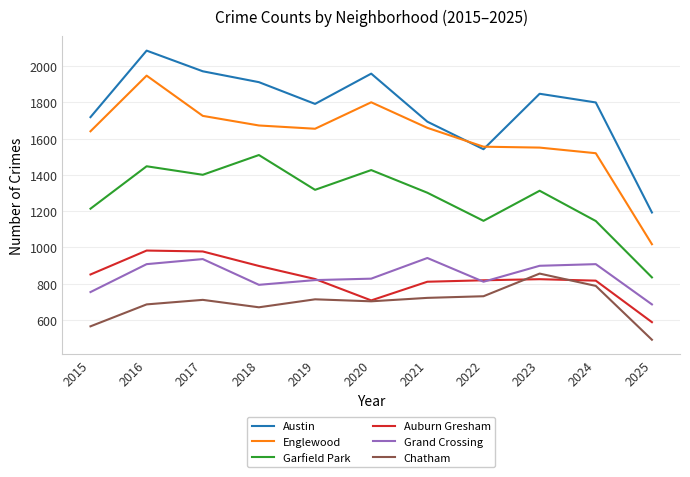

True or false: Chatham and Auburn Gresham cross at least once.

True